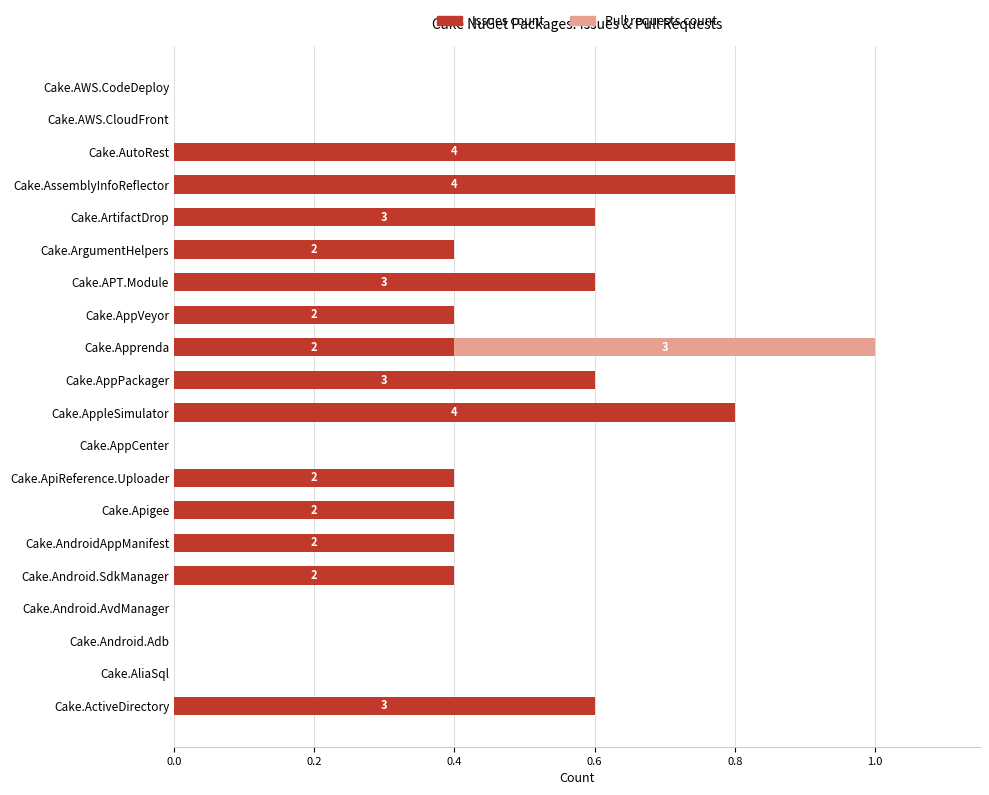

What is the maximum value for Issues count?

0.8